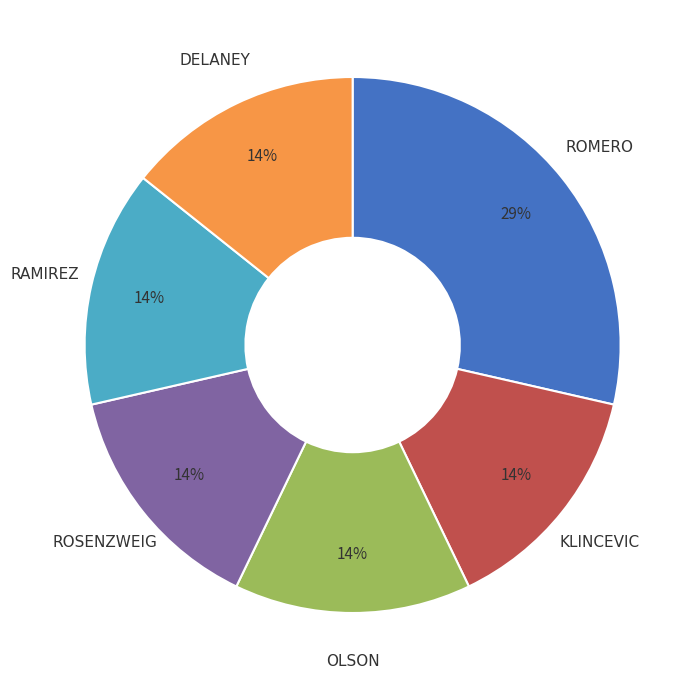

Is there a majority slice in this chart?

No